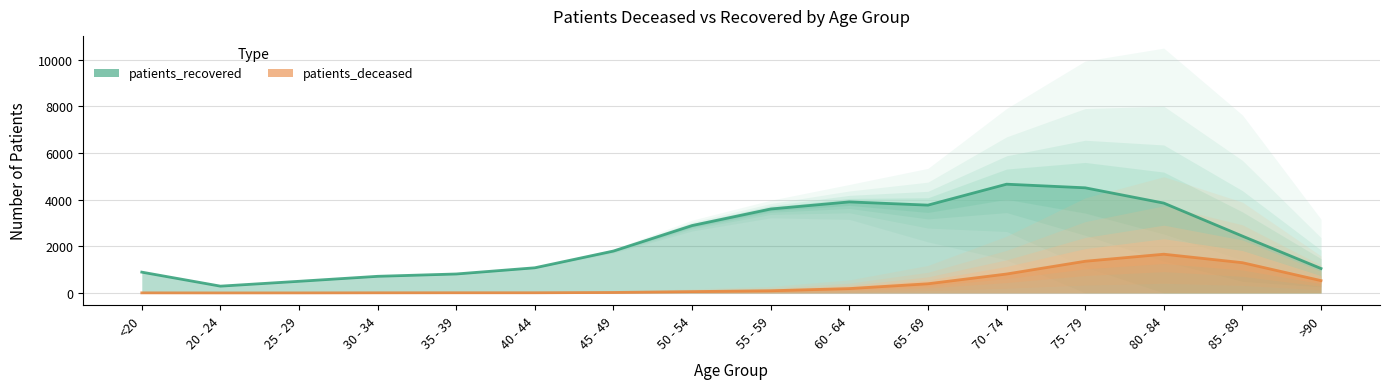

What is the difference between the second highest and minimum values in the patients_recovered series?

4219